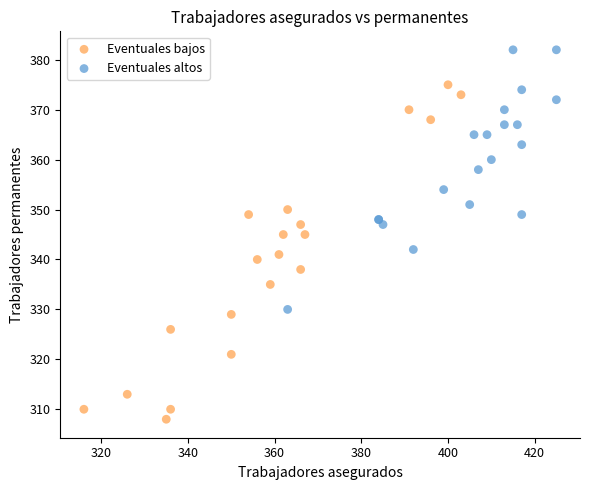

What are all the series names shown in the legend?

Eventuales bajos, Eventuales altos